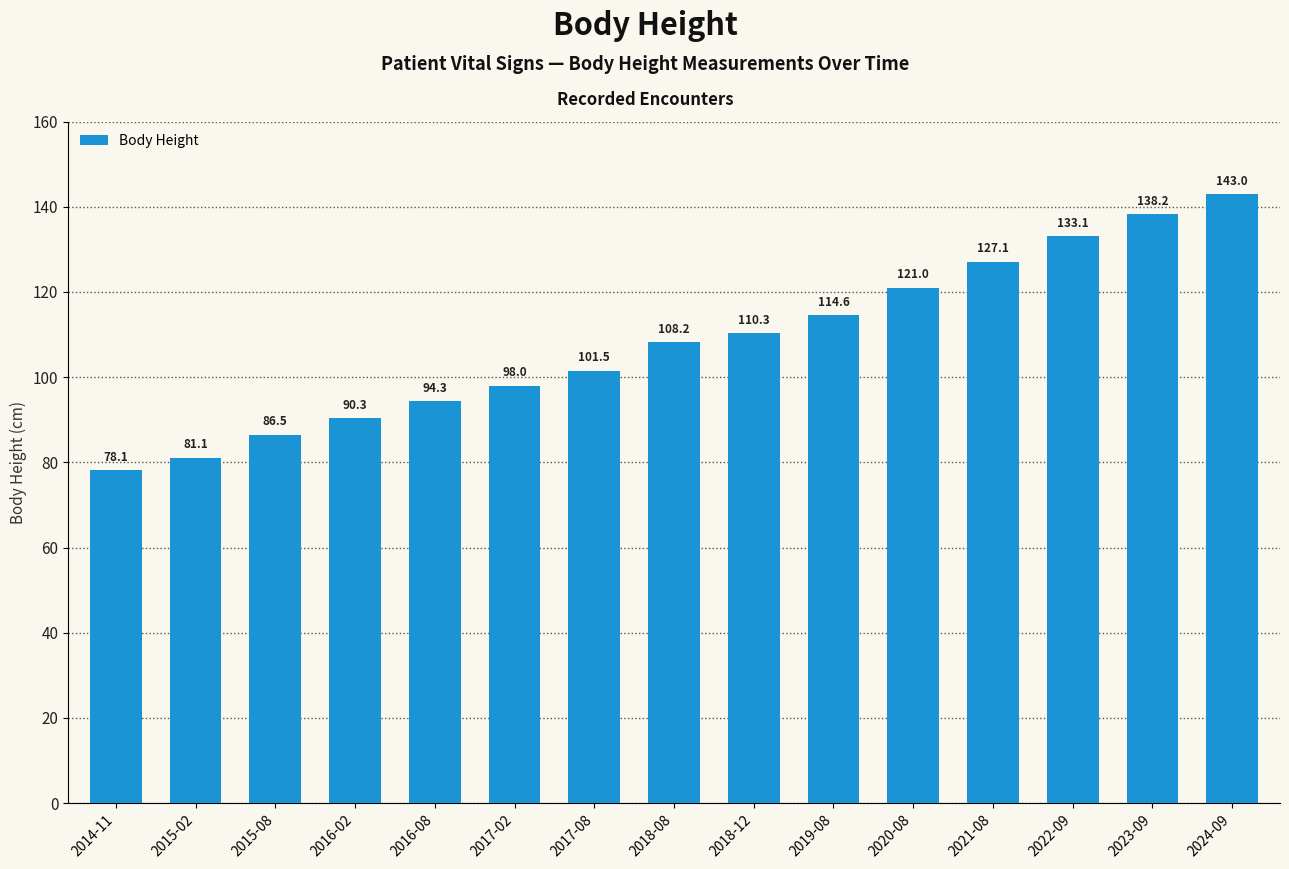

What is the average value?

108.4